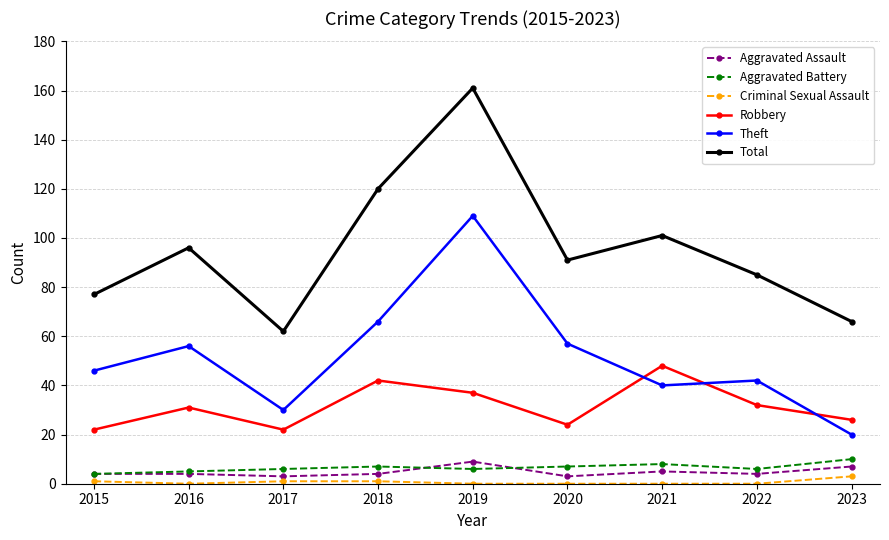

Does the chart display data point markers on the line(s)?

Yes